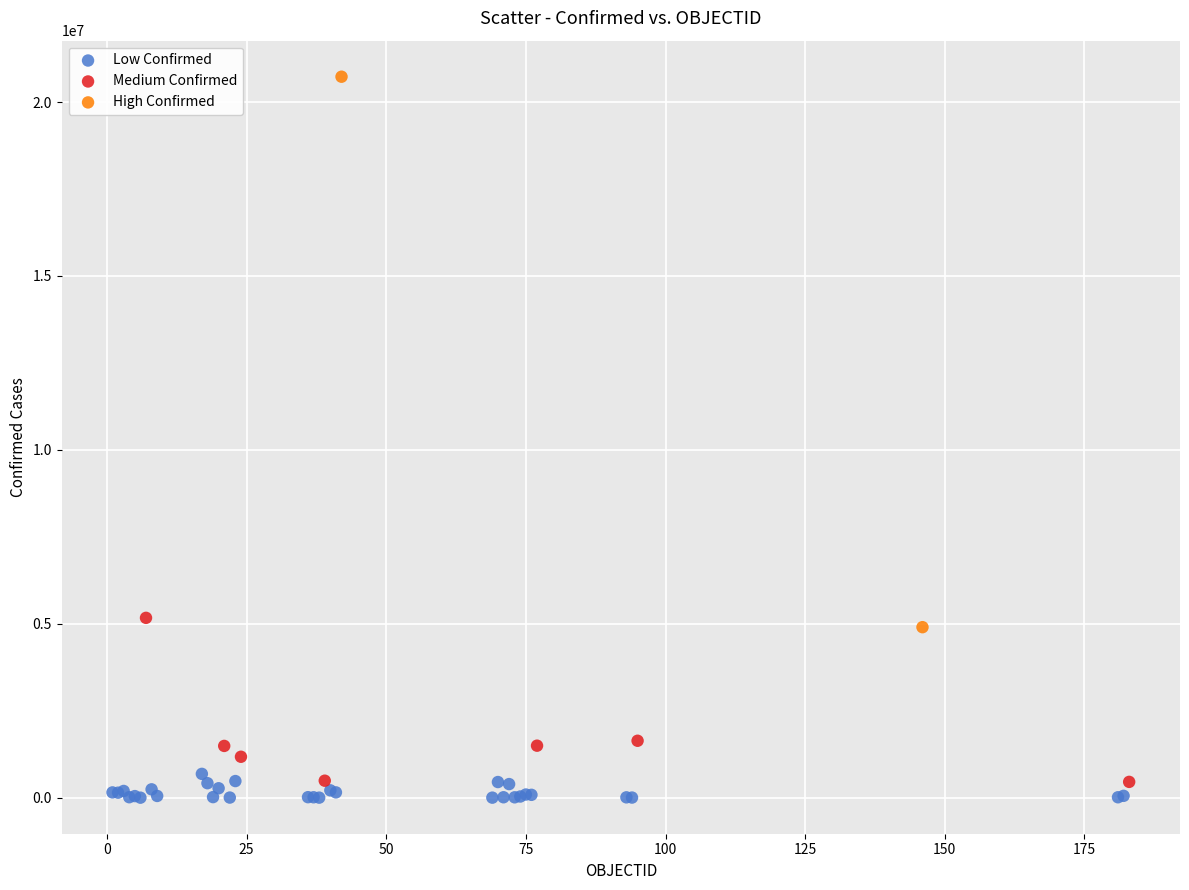

Which series reaches the maximum Y coordinate?

High Confirmed